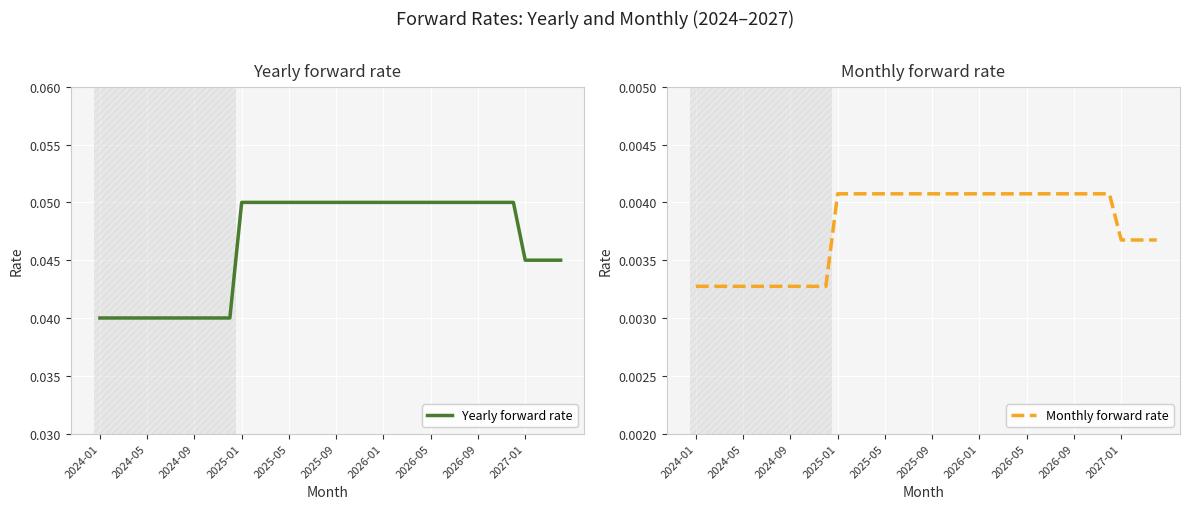

How many series are shown in this chart?

2